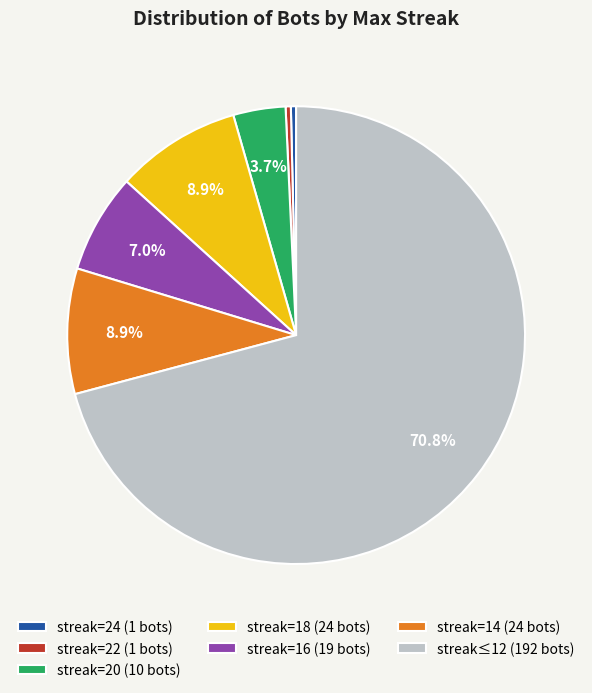

What is the largest slice in the pie chart?

streak≤12 (192 bots)